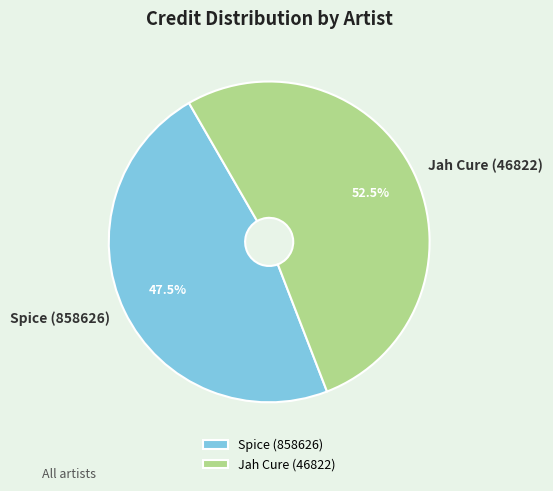

How many slices are in this pie chart?

2